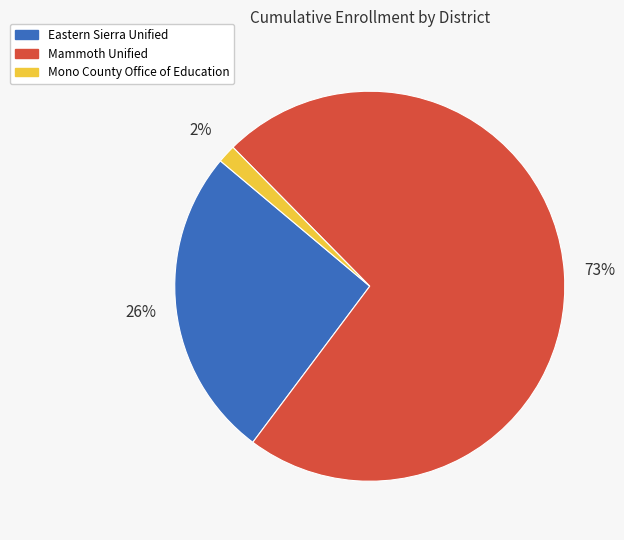

True or false: Mammoth Unified accounts for 73% of the total.

True